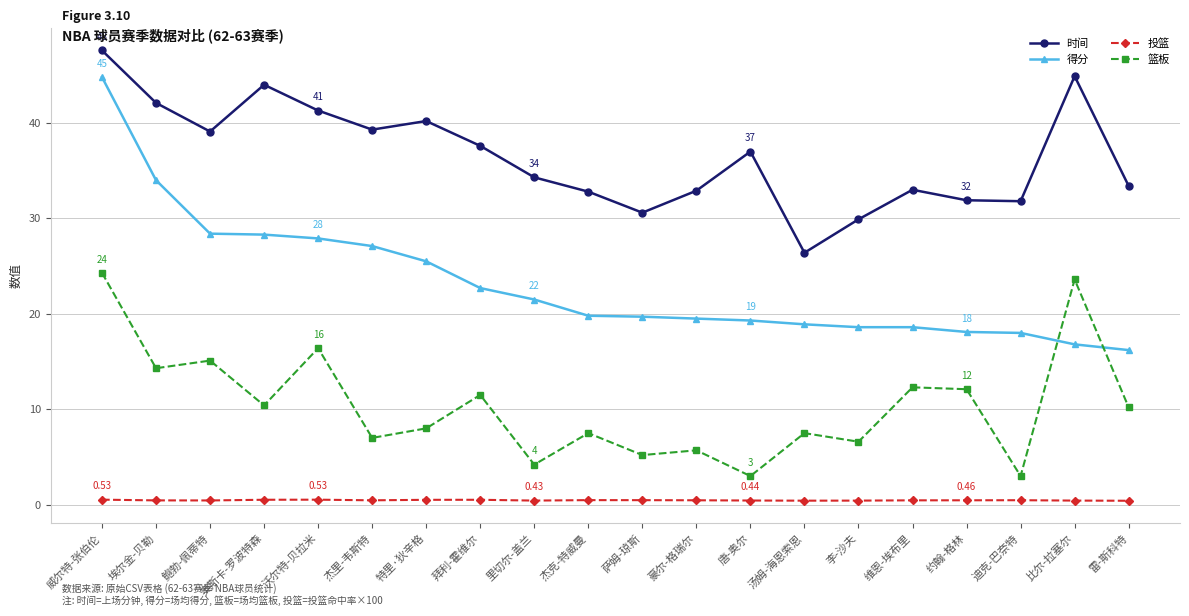

What is the maximum value shown in the chart?

47.6